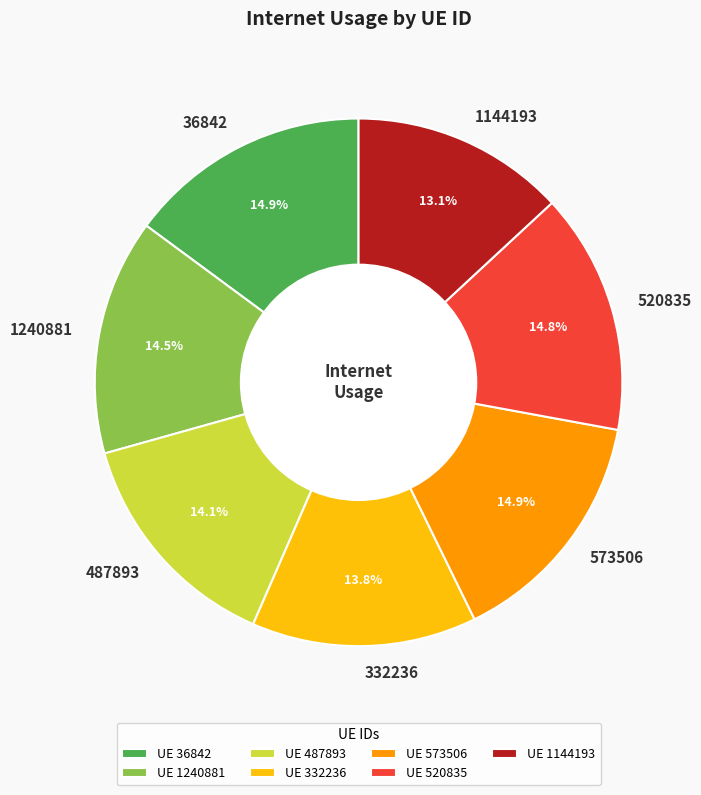

Which has a higher value, 332236 or 520835?

520835